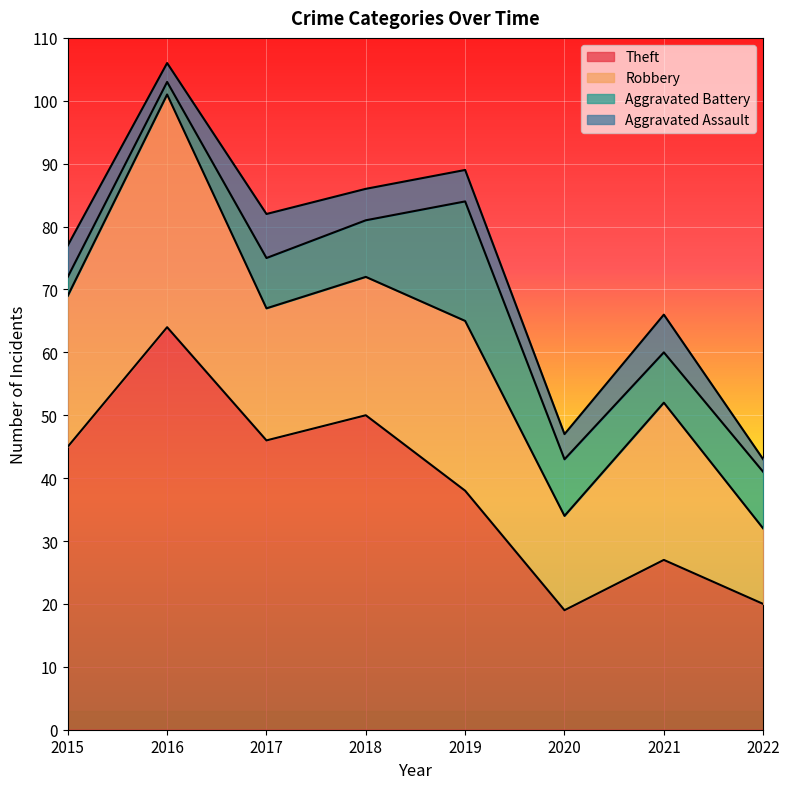

Reading right to left, list all the values displayed in this chart.

Theft: 20	27	19	38	50	46	64	45
Robbery: 12	25	15	27	22	21	37	24
Aggravated Battery: 9	8	9	19	9	8	2	3
Aggravated Assault: 2	6	4	5	5	7	3	5